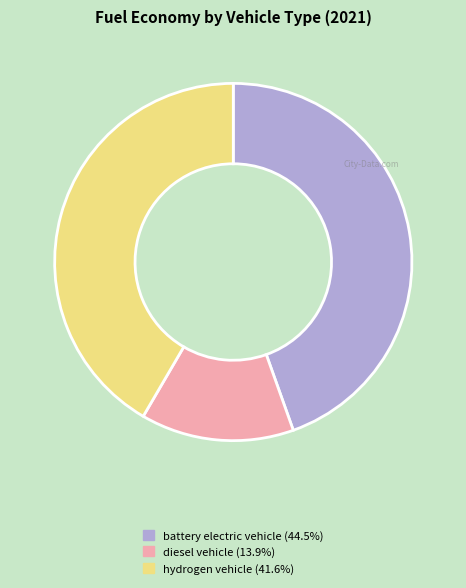

Is the sum of battery electric vehicle and hydrogen vehicle greater than half?

Yes